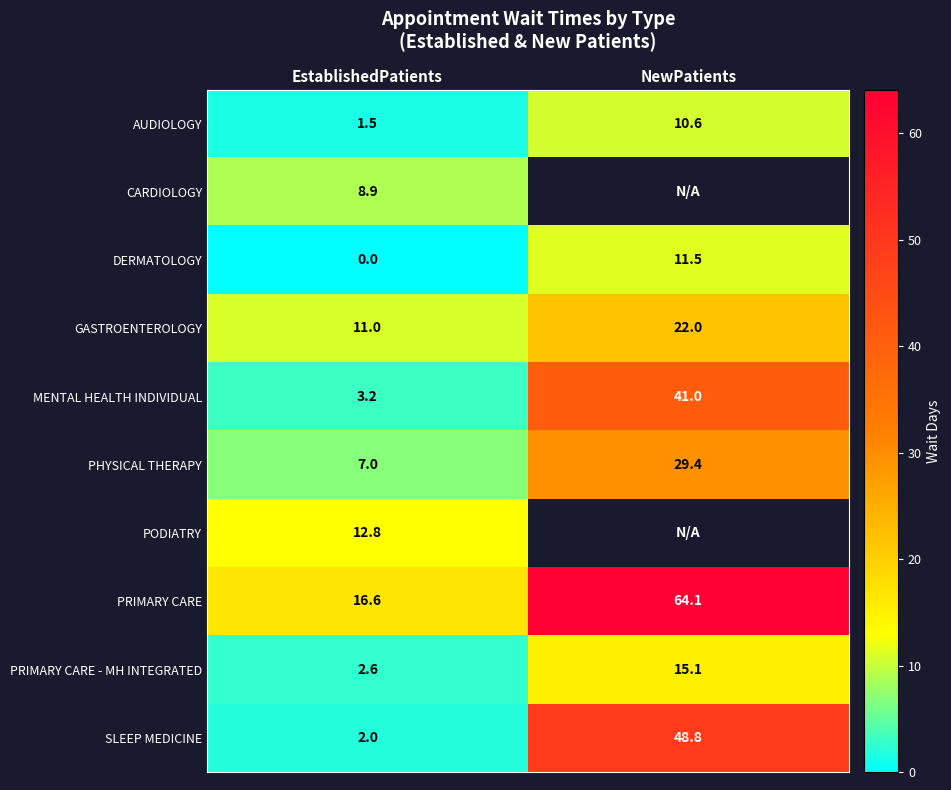

What is the average value of the MENTAL HEALTH INDIVIDUAL series?

22.1